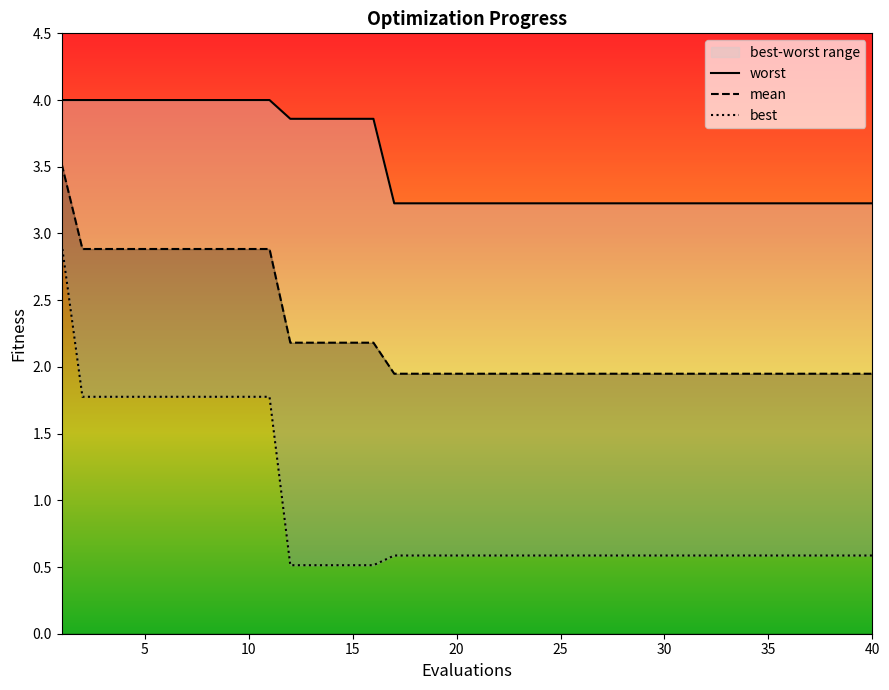

Is it true that mean equals 2.9 at 10?

True